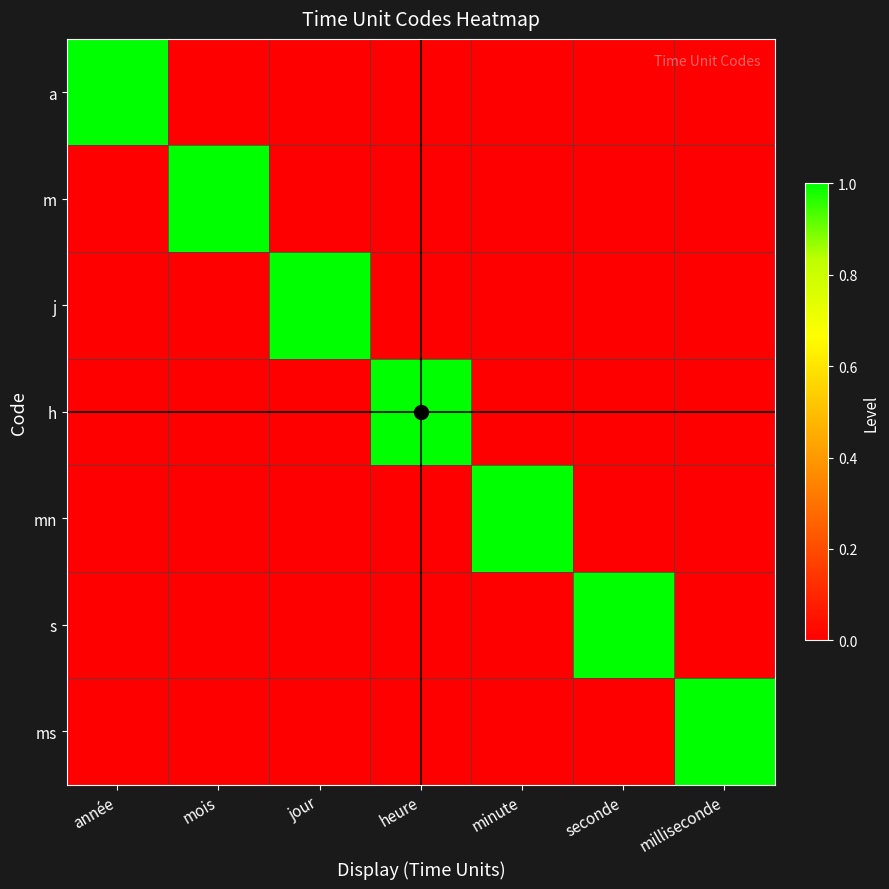

Rank the series by their maximum value, from lowest to highest.

a, m, j, h, mn, s, ms